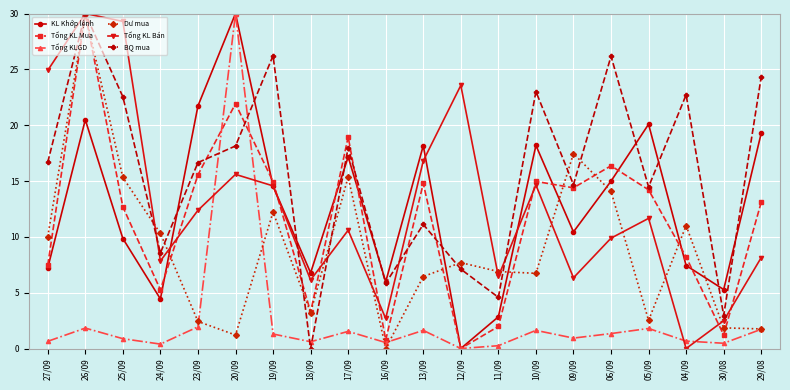

Which category has the highest value in the KL Khớp lệnh series?

20/09